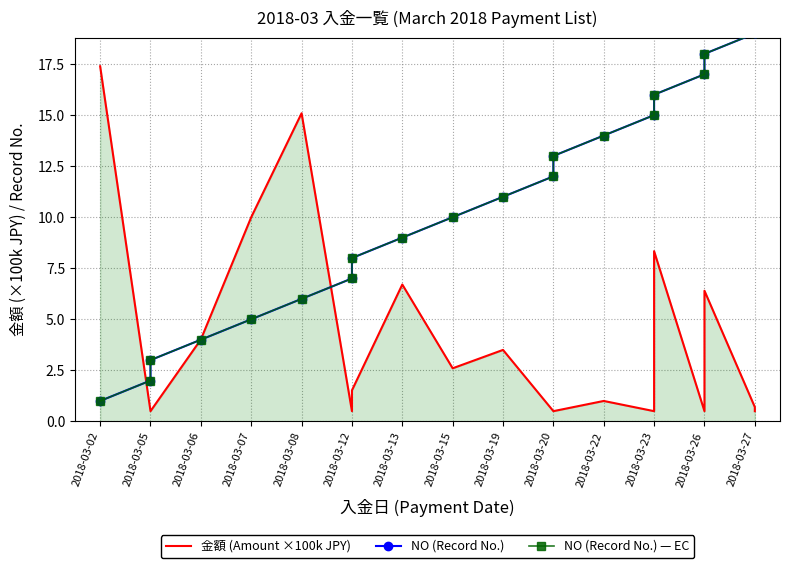

What position from the left is 2018-03-07?

4